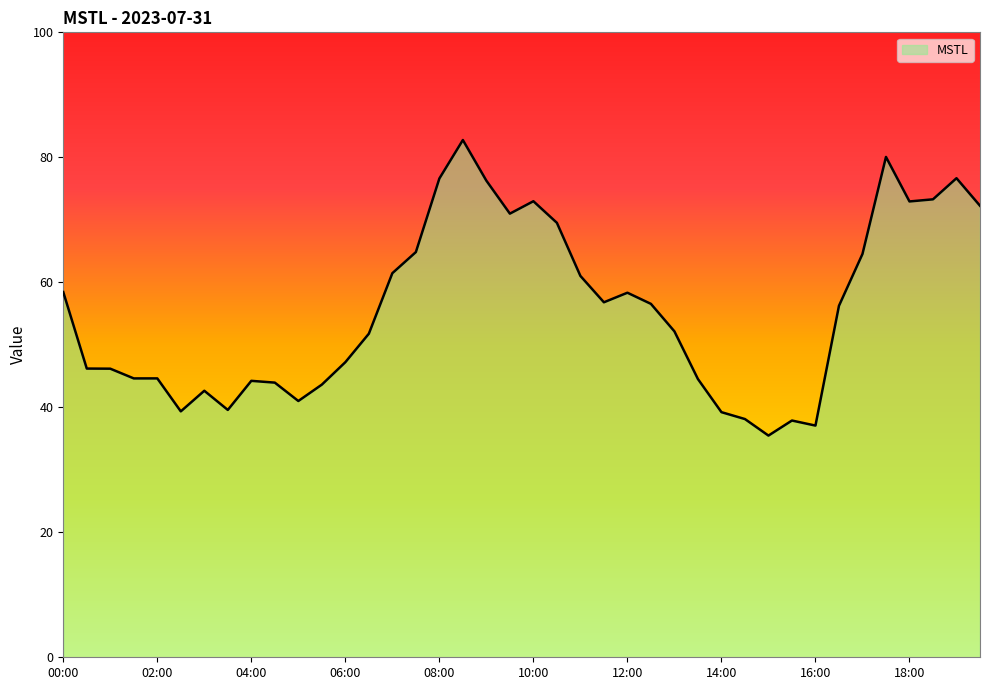

What is the difference between the second highest and second lowest values?

43.0